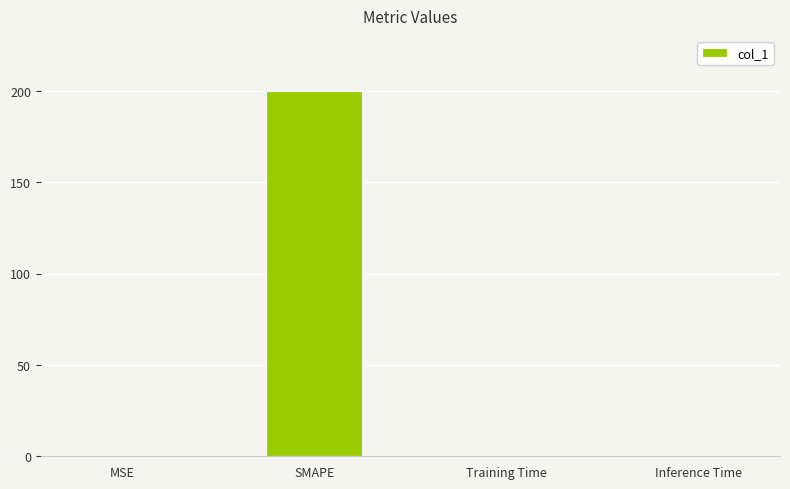

True or false: the data shows 200.0 at SMAPE.

True